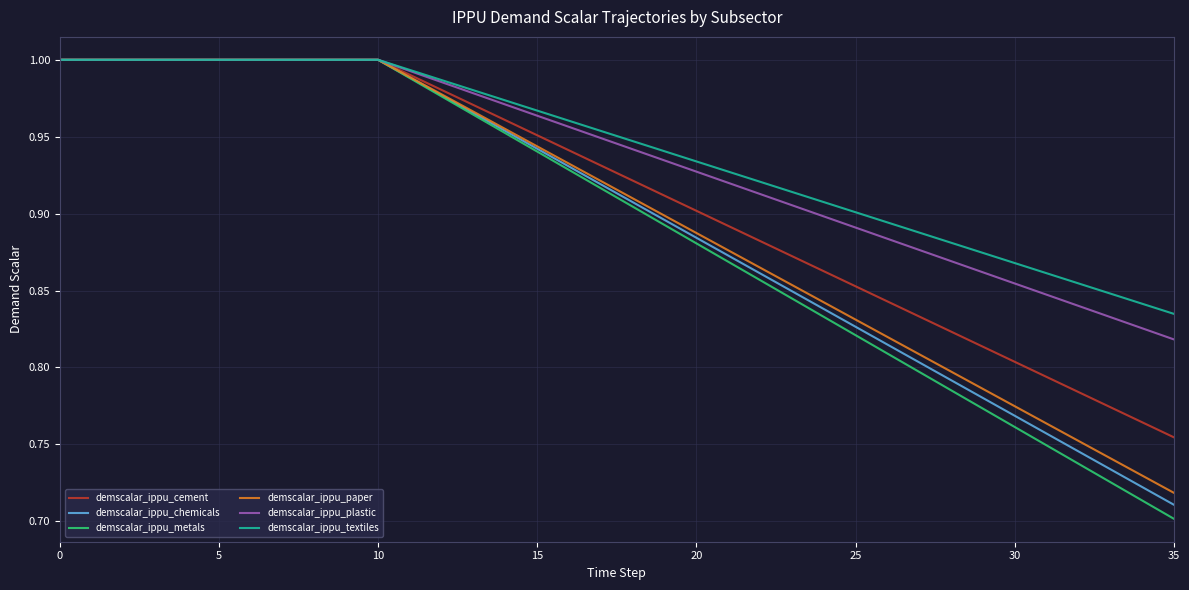

Which series has the widest spread of values?

demscalar_ippu_metals